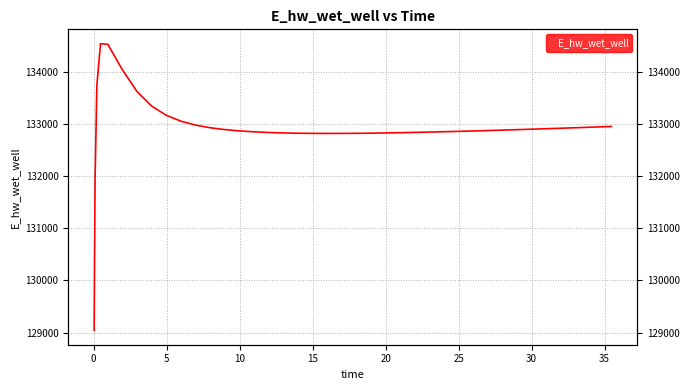

How many data points are less than 132884?

20